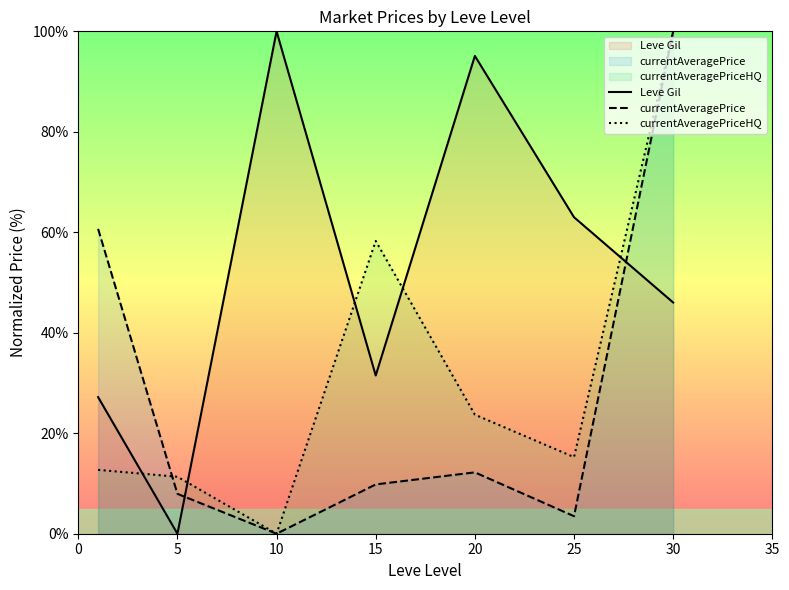

True or false: currentAveragePrice and Leve Gil intersect in this chart.

True